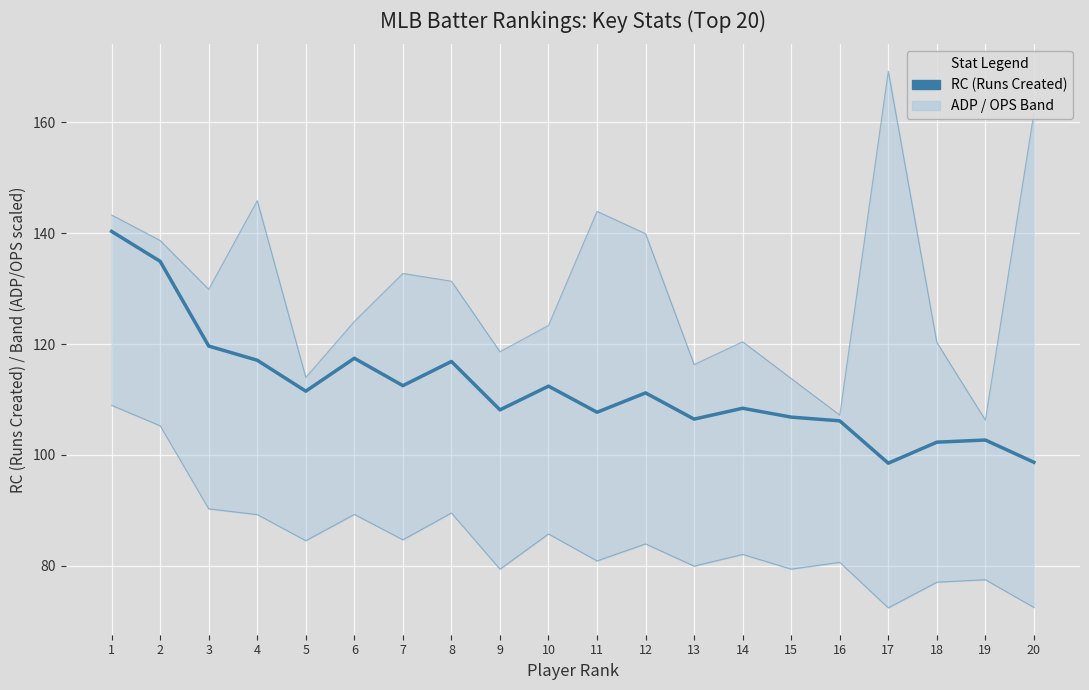

True or false: the data shows 154.6 at 19.

False